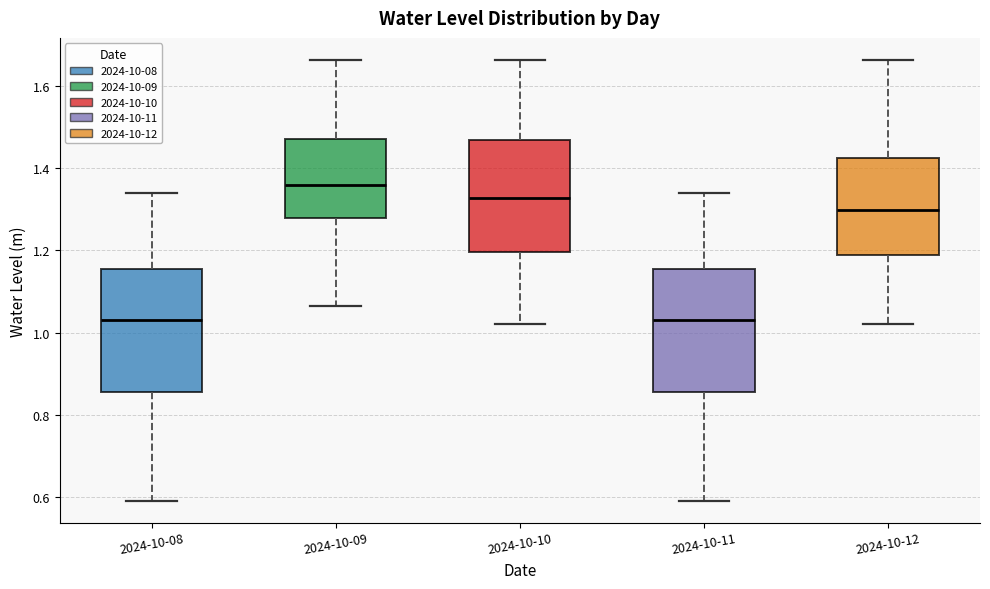

Reading left to right, read every box against the y-axis: the position of its median line, the range the box covers, and the ends of its whiskers. The values are not printed on the chart, so give them approximately, as read against the axis.

2024-10-08: median 1.04, box 0.86 to 1.16, whiskers 0.60 to 1.34
2024-10-09: median 1.36, box 1.28 to 1.48, whiskers 1.06 to 1.66
2024-10-10: median 1.32, box 1.20 to 1.46, whiskers 1.02 to 1.66
2024-10-11: median 1.04, box 0.86 to 1.16, whiskers 0.60 to 1.34
2024-10-12: median 1.30, box 1.18 to 1.42, whiskers 1.02 to 1.66